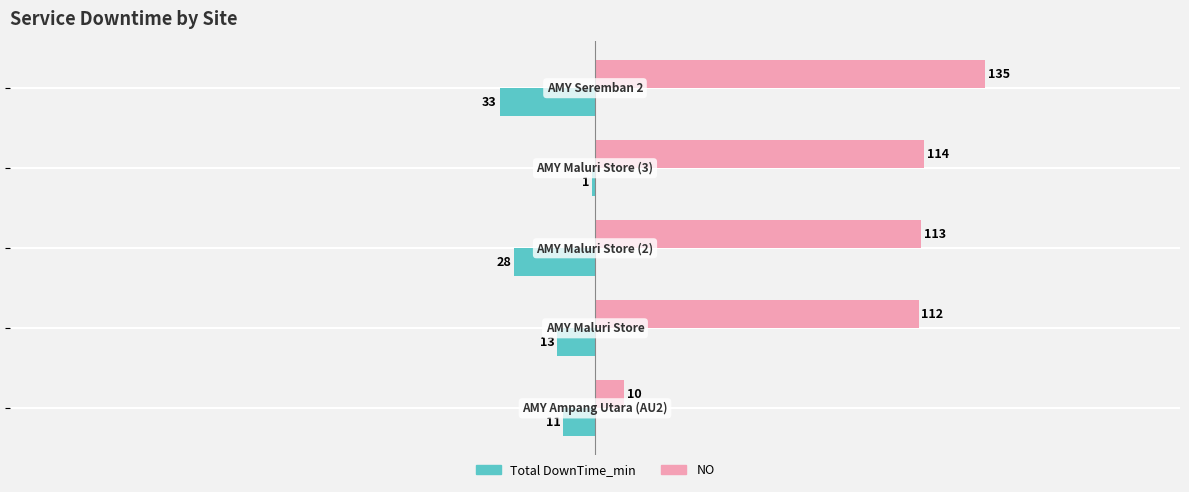

What is the sum of all NO values?

484